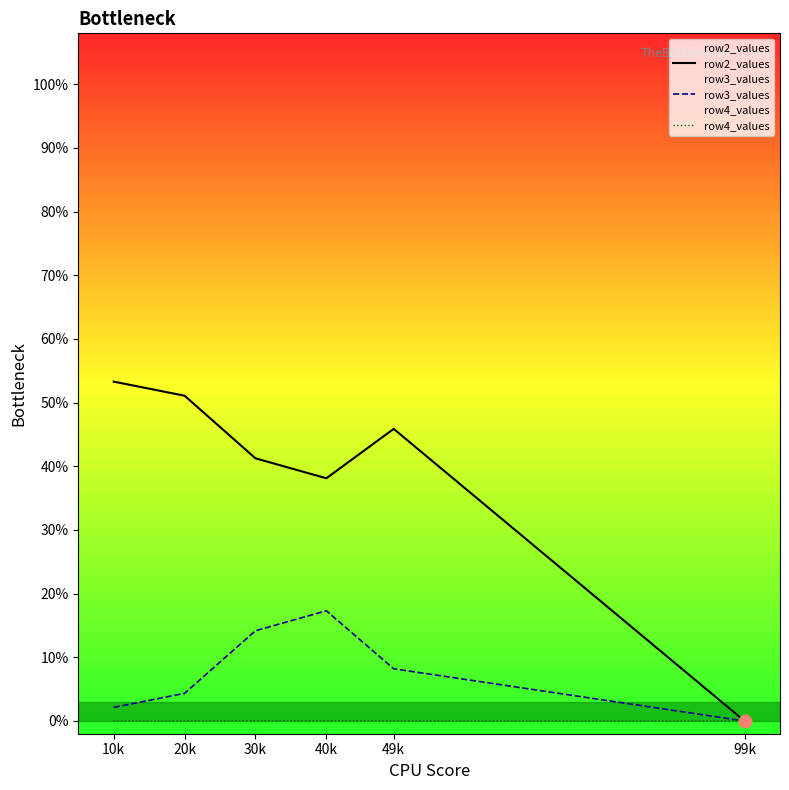

Which series contains the lowest Y value?

row2_values